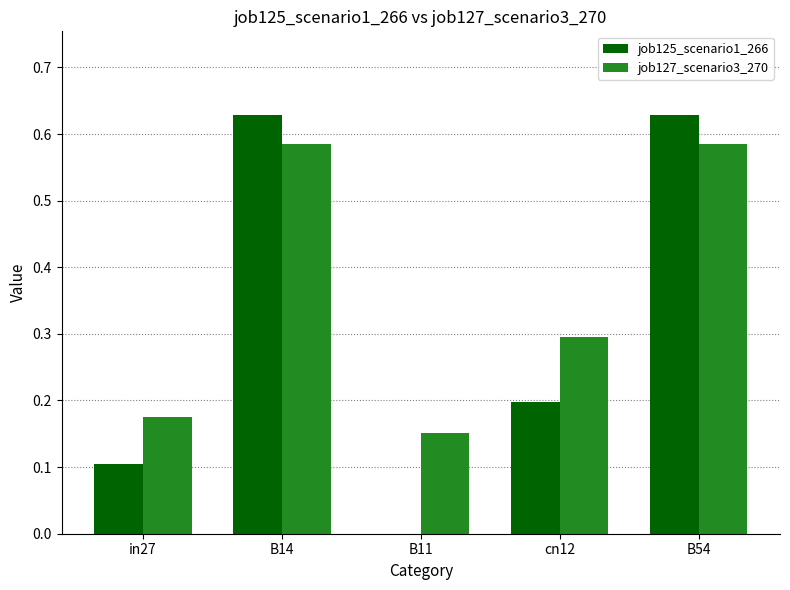

How many categories are shown in the chart?

5